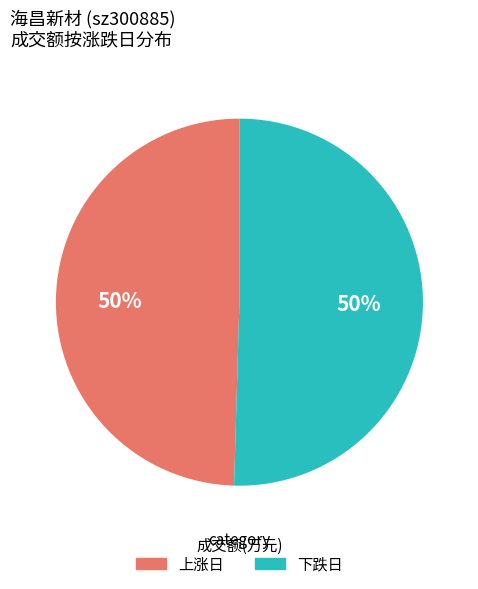

How many slices are in this pie chart?

2